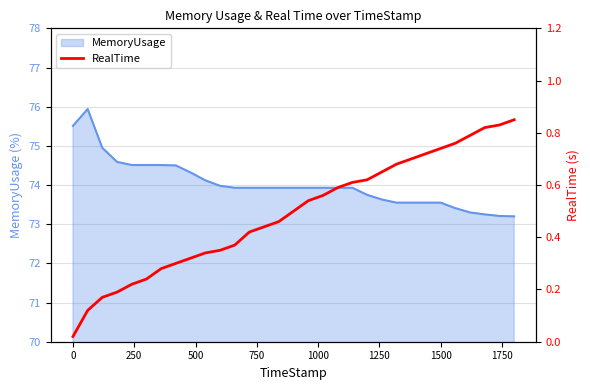

Reading right to left, what are all the values shown in this chart?

0.8	0.8	0.8	0.8	0.8	0.7	0.7	0.7	0.7	0.7	0.6	0.6	0.6	0.6	0.5	0.5	0.5	0.4	0.4	0.4	0.3	0.3	0.3	0.3	0.3	0.2	0.2	0.2	0.2	0.1	0.0